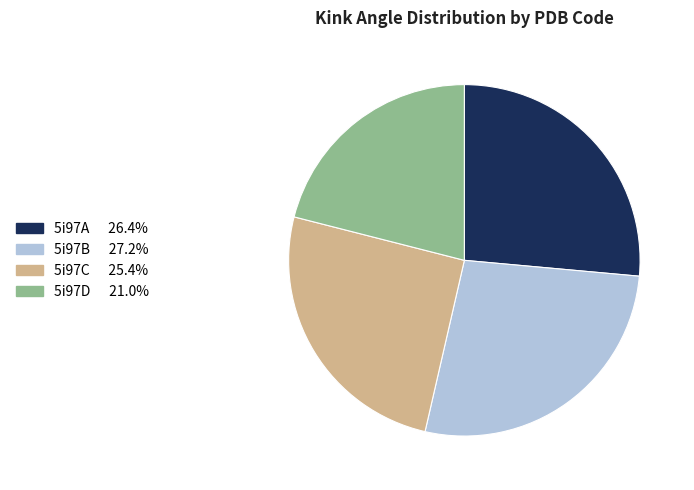

Rank the categories by value from lowest to highest.

5i97D, 5i97C, 5i97A, 5i97B